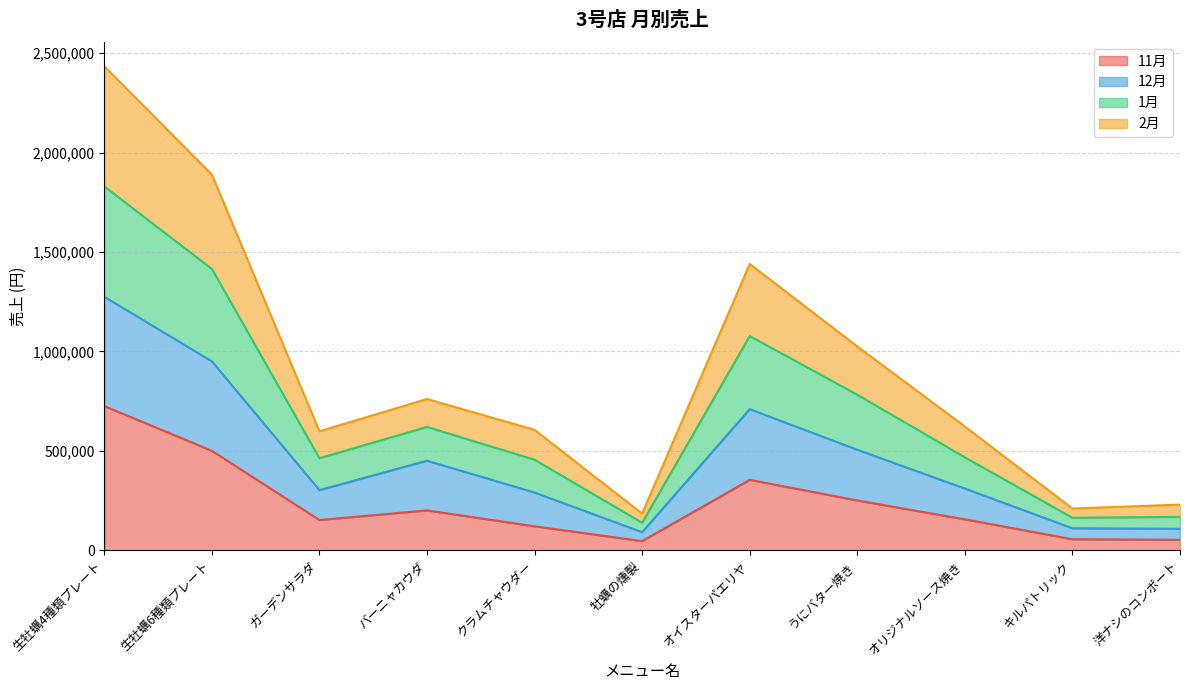

True or false: 11月 has a value of 155000 at オリジナルソース焼き.

True